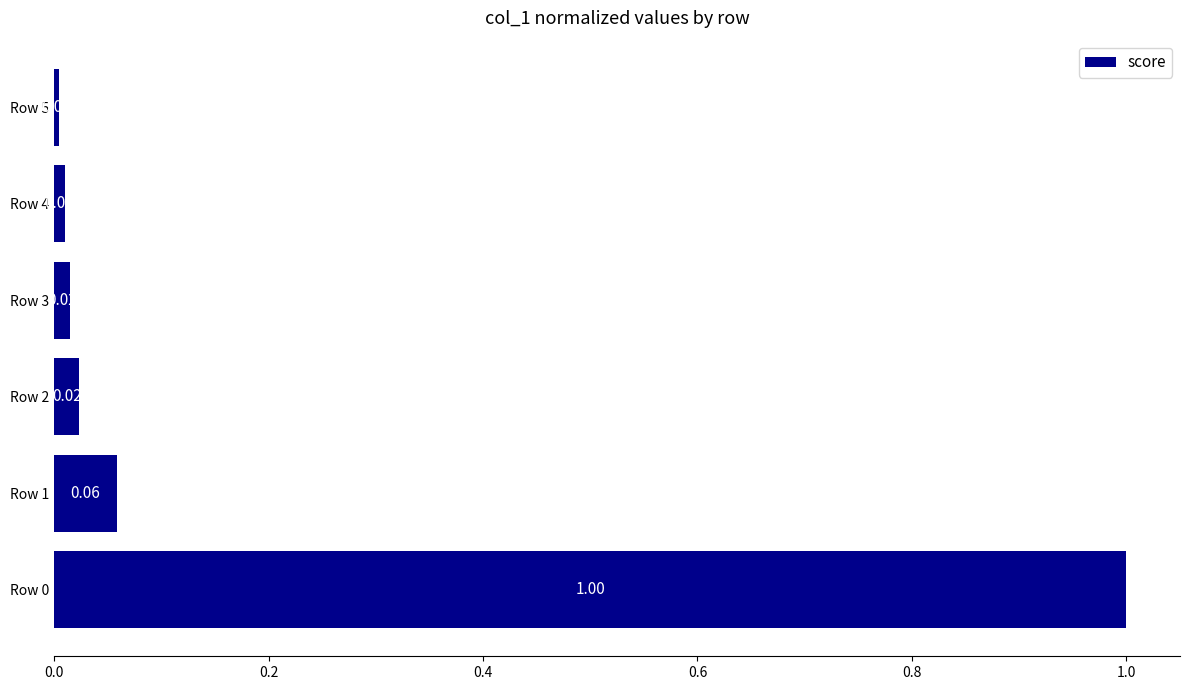

What is the change in value from Row 0 to Row 2?

-1.0